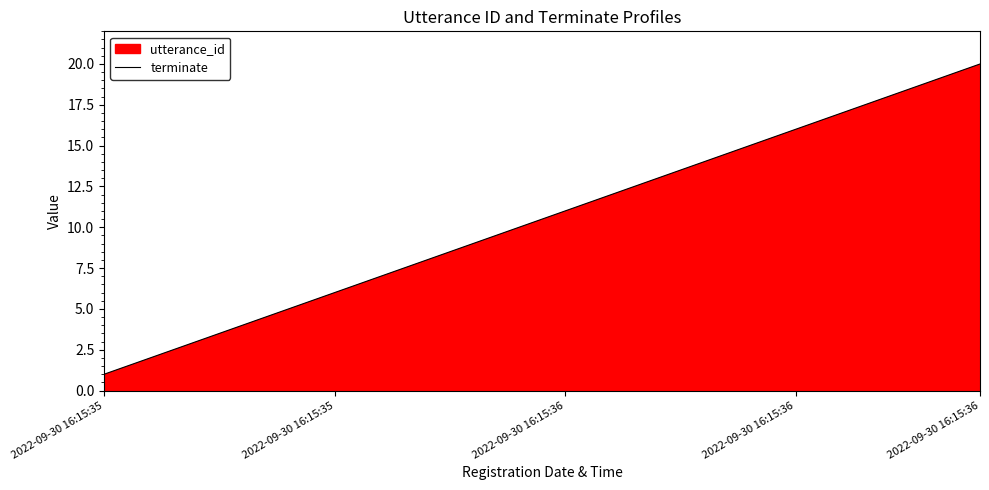

What is the smallest value displayed?

1